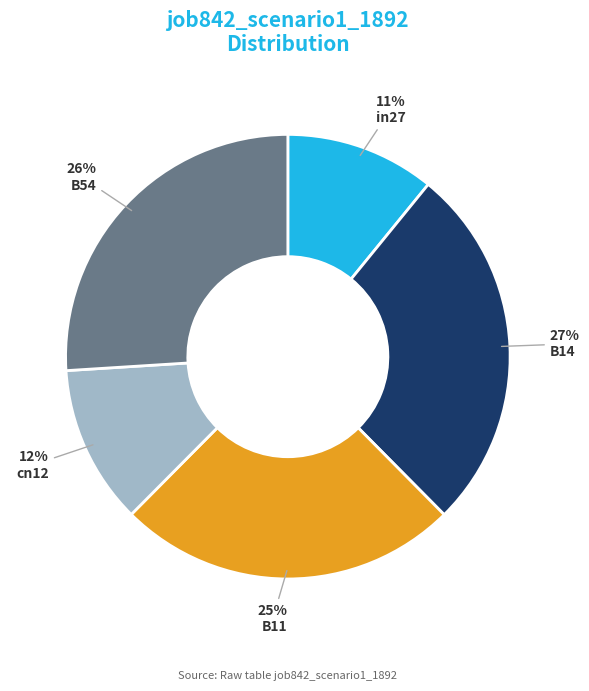

Is the sum of B11 and B54 greater than half?

Yes